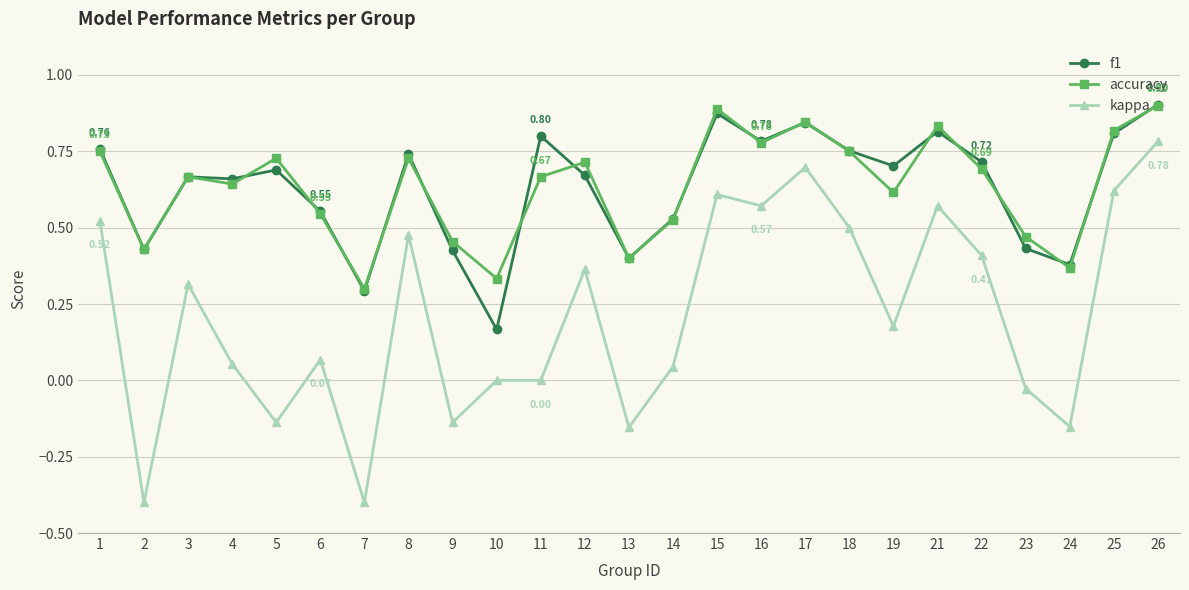

Which series has the largest range (max minus min)?

kappa